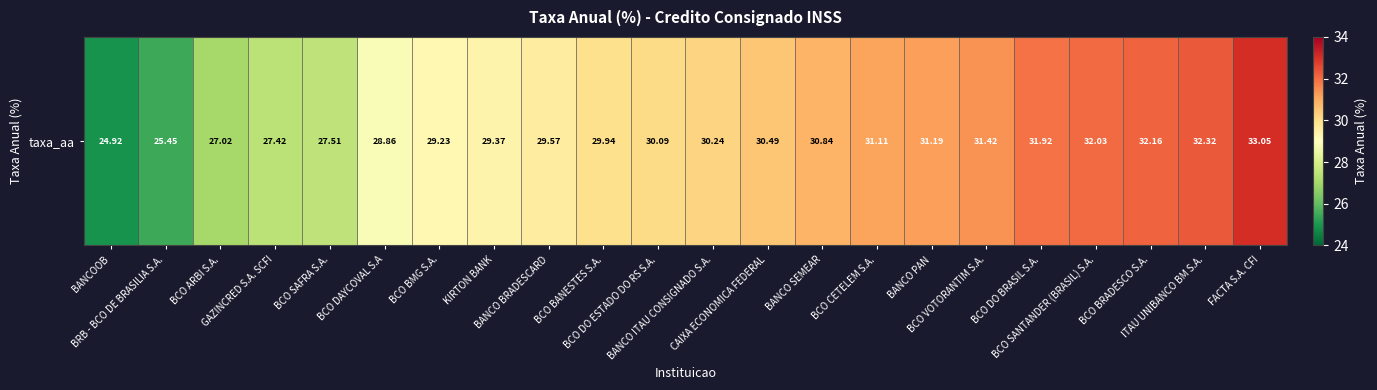

What is the sum of all values?

656.1